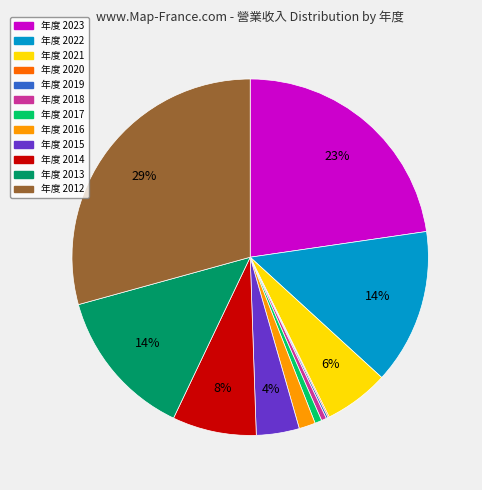

To the nearest percent, what is the difference between the largest and smallest slice percentages?

29%